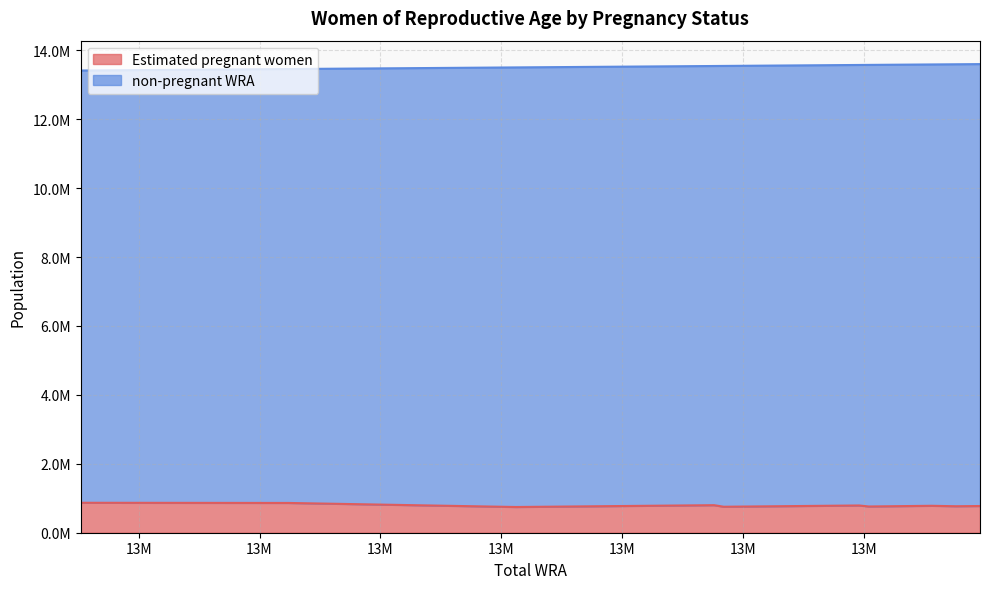

What is the lowest value of the Estimated pregnant women series?

746379.4